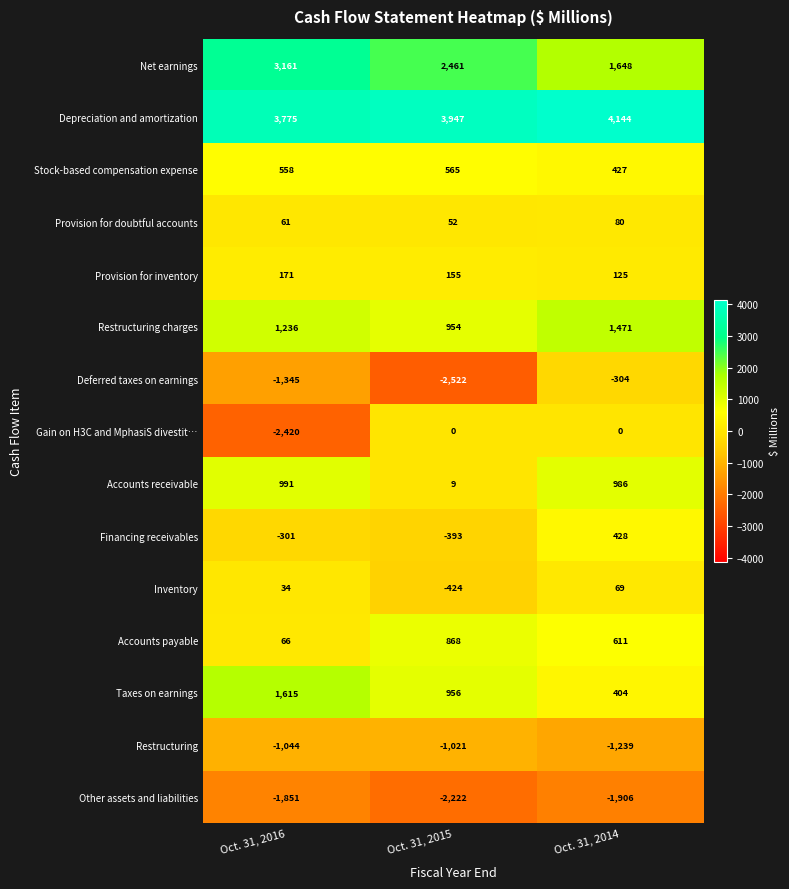

What is the sum of all Net earnings values?

7270